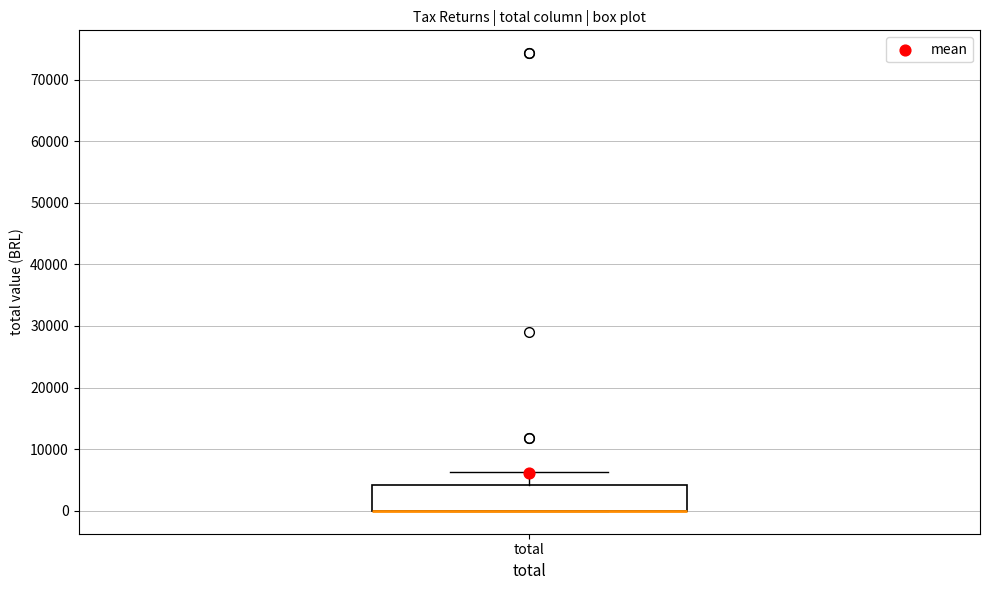

Read this box plot against the y-axis: the position of the median line, the range covered by the box, and the ends of both whiskers. The values are not printed on the chart, so give them approximately, as read against the axis.

median 0 (drawn on the box's lower edge), box 0 to 4000, whiskers 0 to 6000